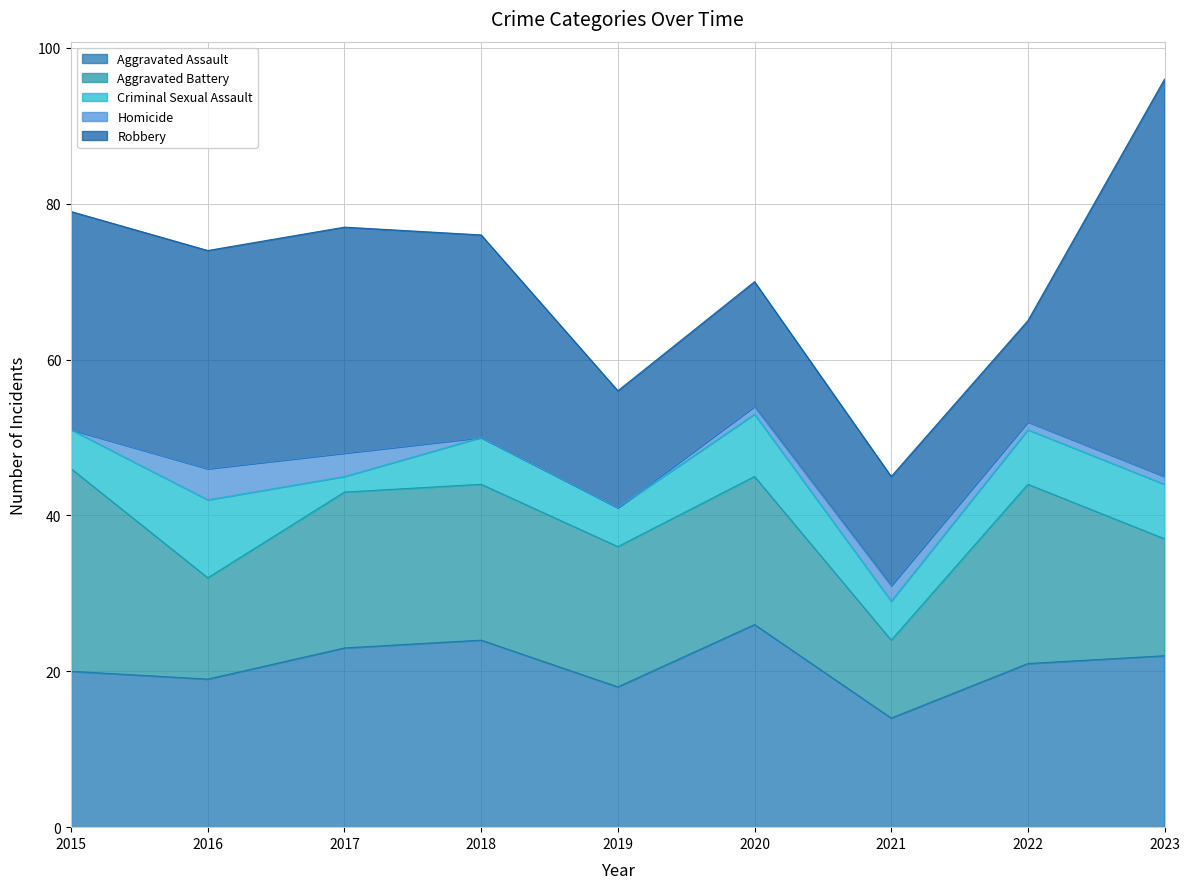

What is the maximum value shown in the chart?

51